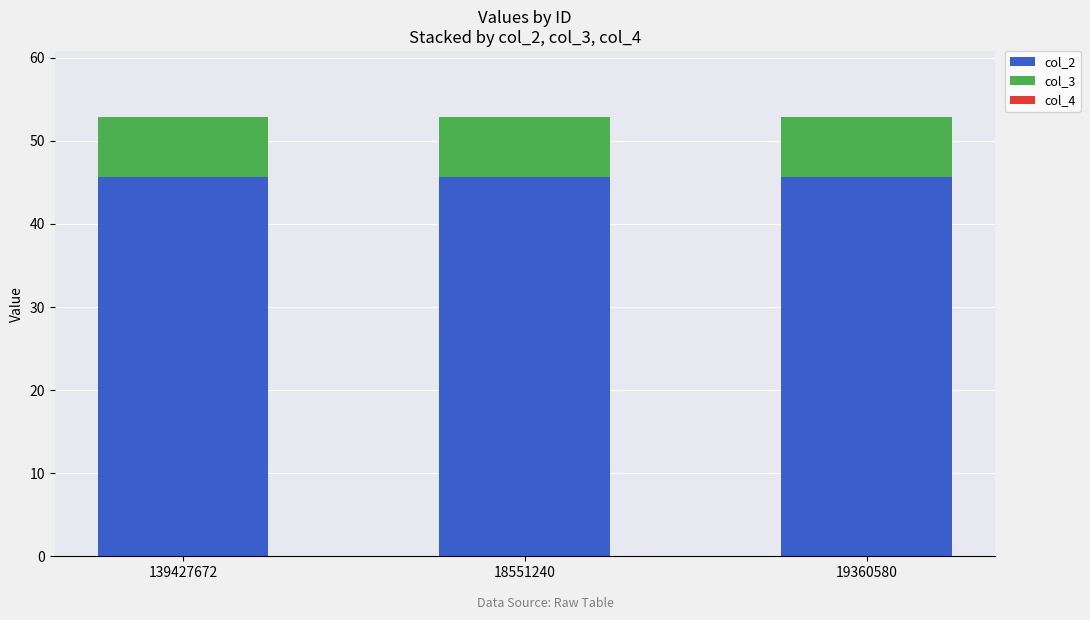

The value of col_2 at 19360580 is 67.2. True or false?

False